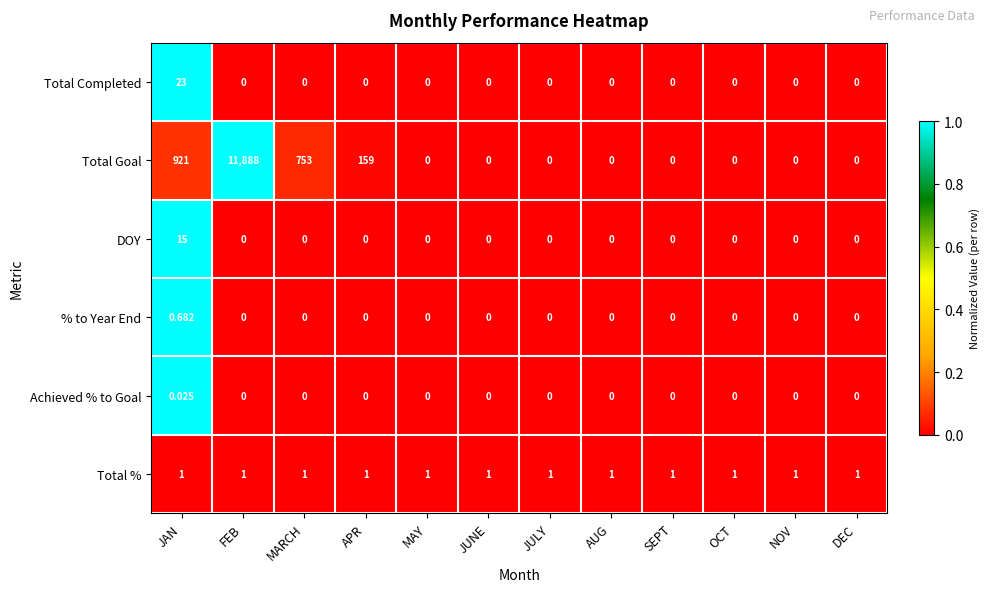

List the series in order of their peak value, lowest first.

Achieved % to Goal, % to Year End, Total %, DOY, Total Completed, Total Goal